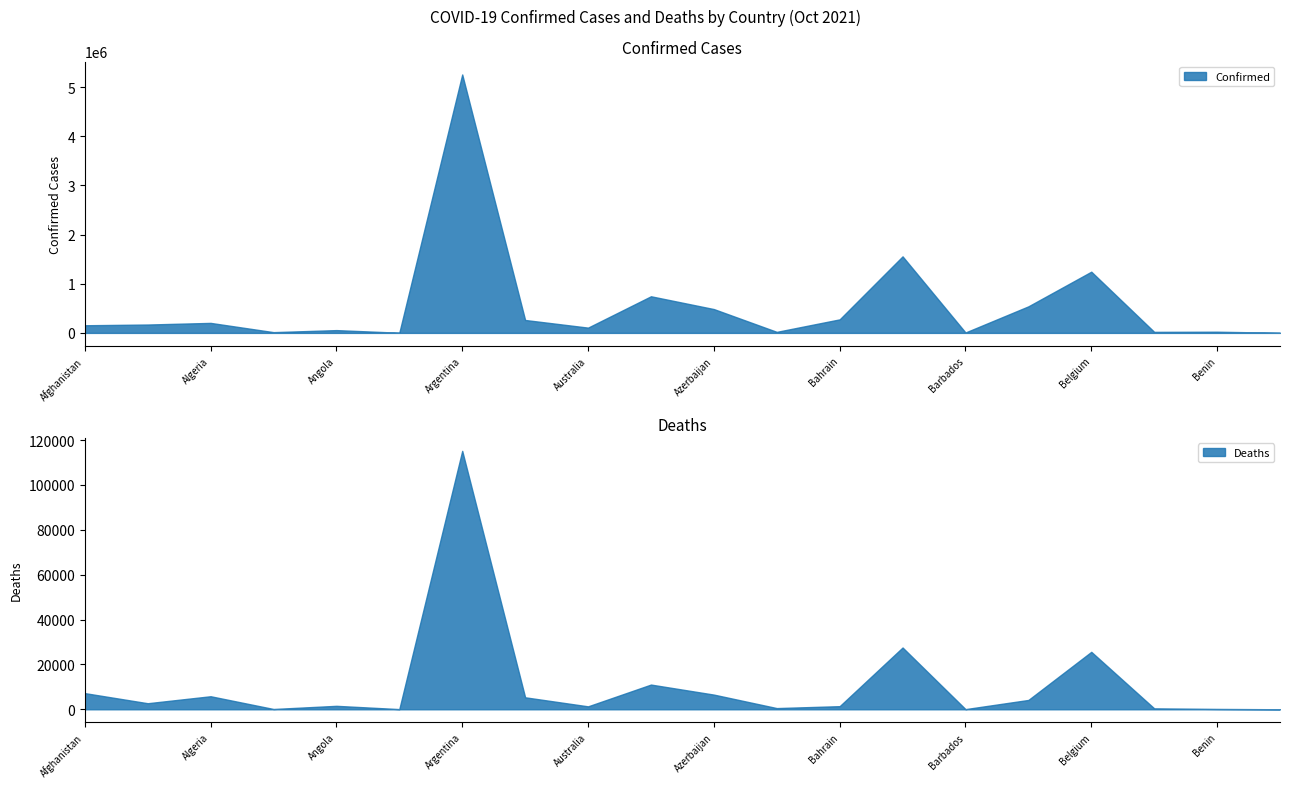

How many categories are shown in the chart?

20